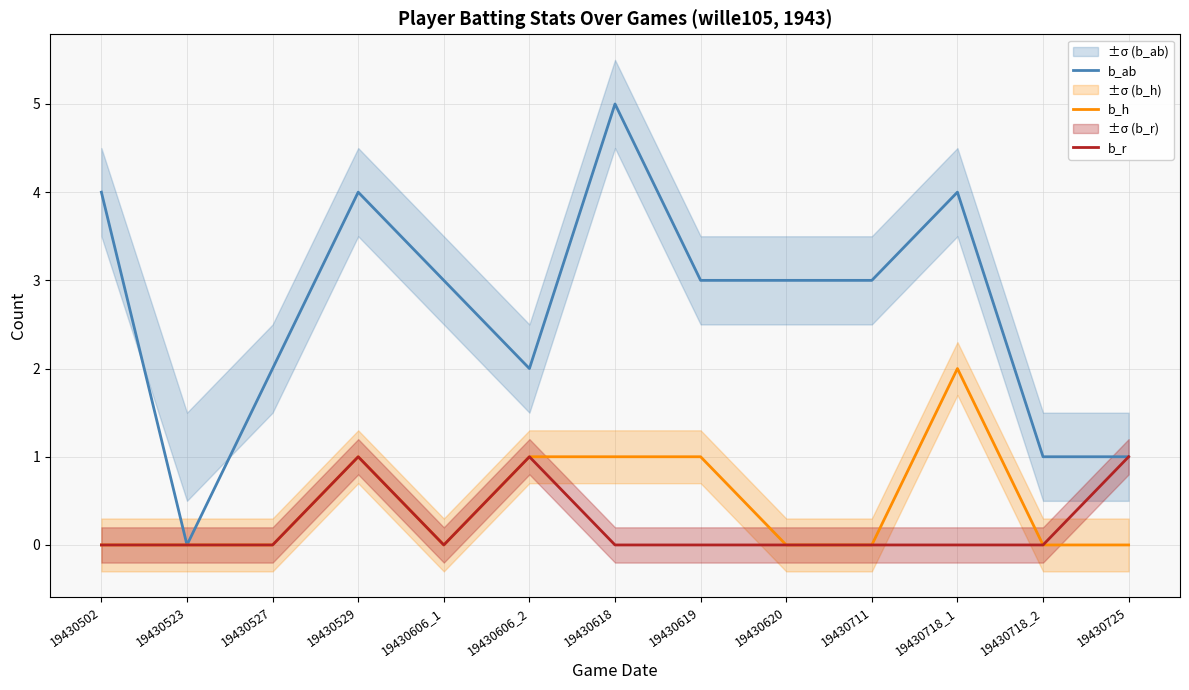

At which category is the sum across all series the highest?

19430529